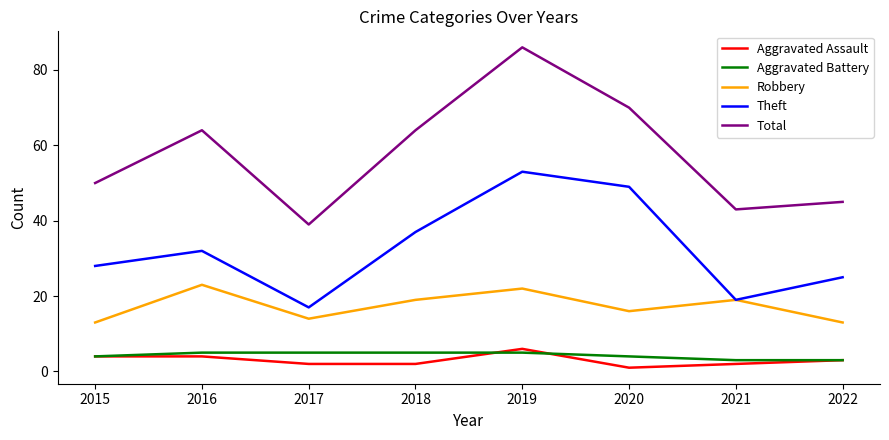

True or false: Aggravated Assault has a value of 9 at 2019.

False